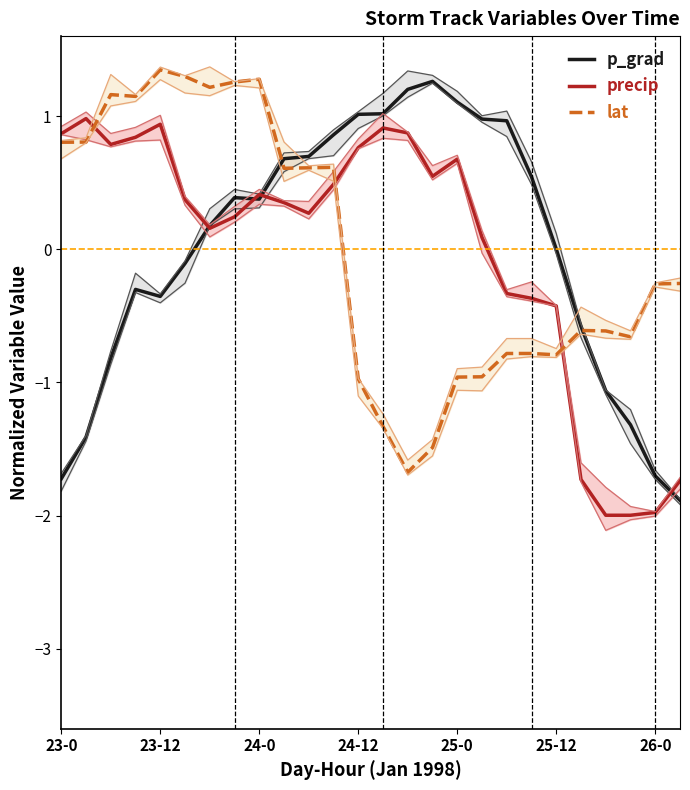

At how many categories does at least one series exceed 0?

21